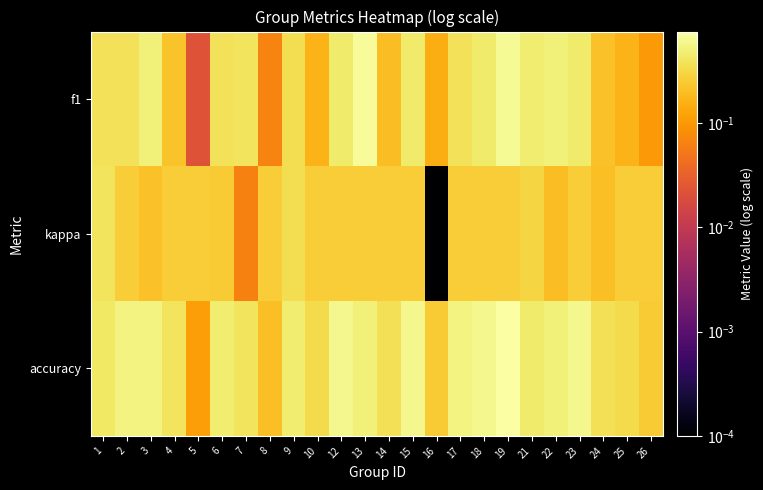

At how many categories does at least one series exceed 0?

24